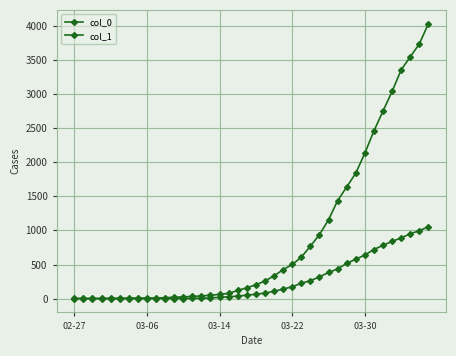

Which series has the largest total across all categories?

col_1